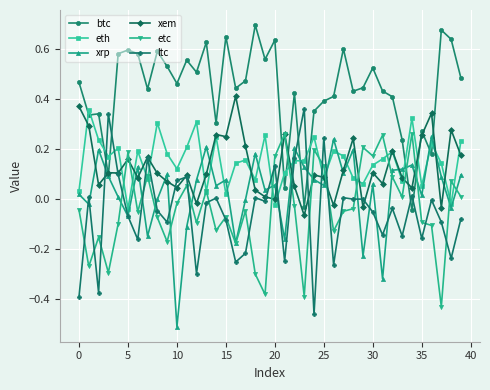

True or false: btc and eth intersect in this chart.

True